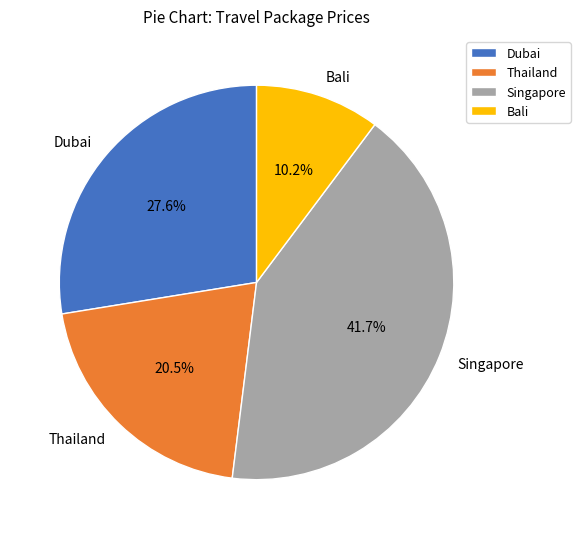

Does any single category account for the majority?

No